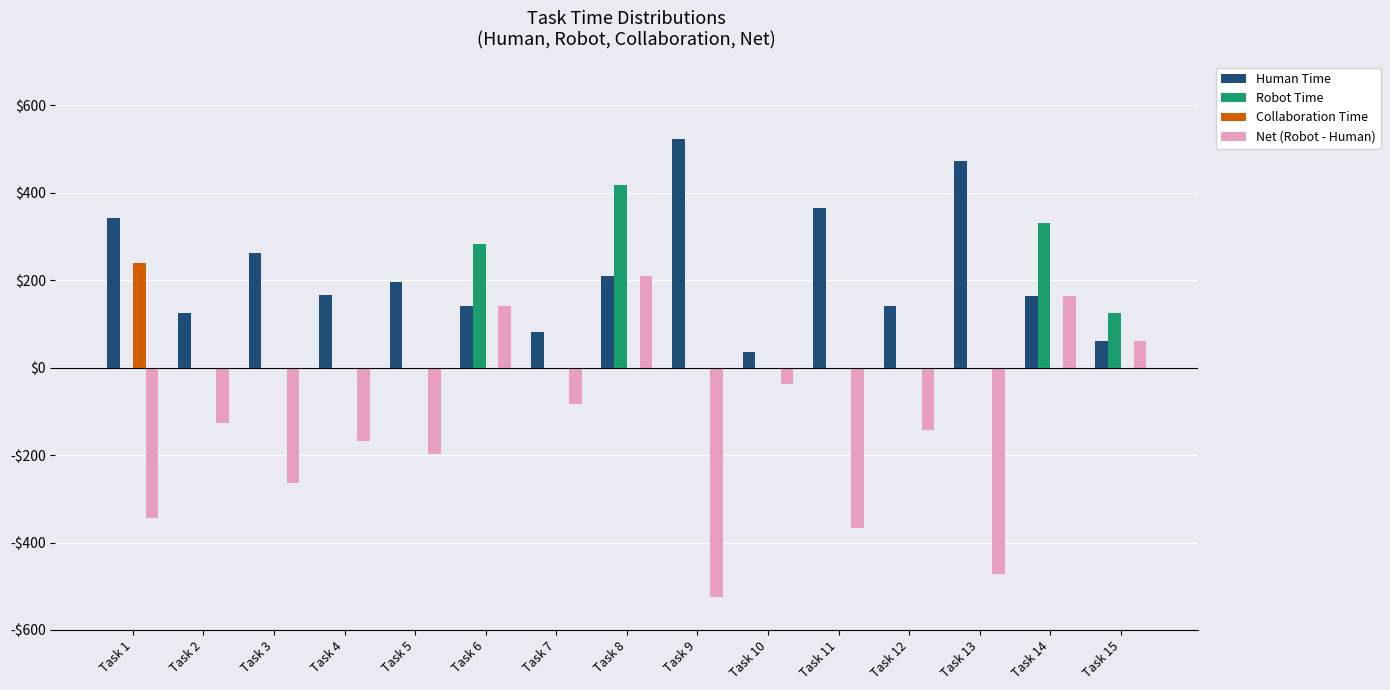

What are all the series names shown in the legend?

Human Time, Robot Time, Collaboration Time, Net (Robot - Human)